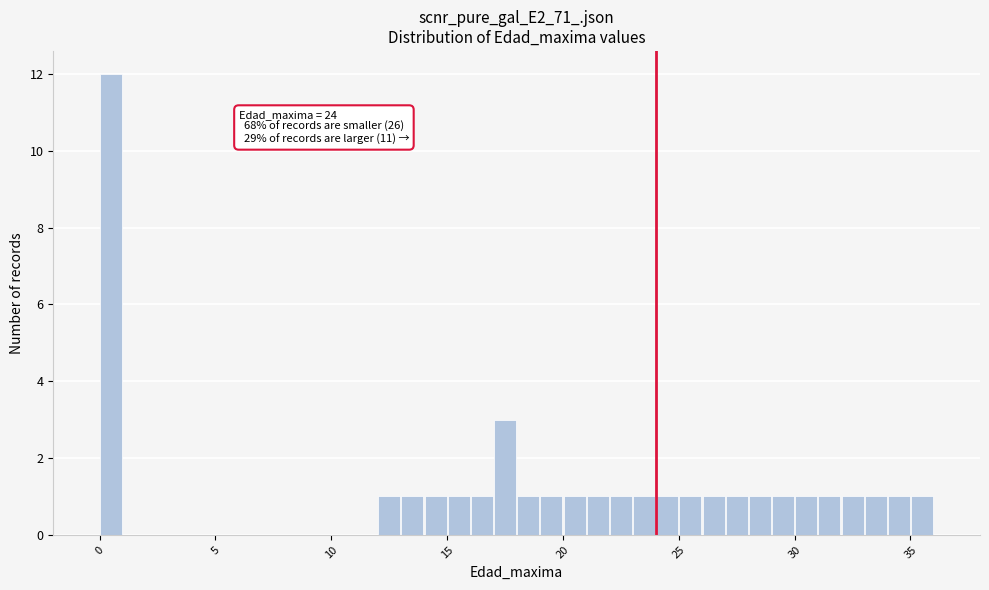

Around what value on the x-axis is the tallest bar? Give the approximate position of its centre, as read against the axis.

0.5